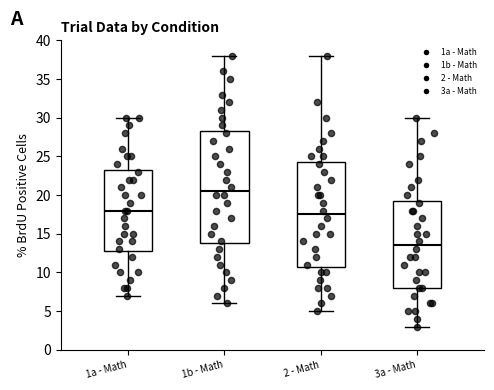

Where does the lower whisker of the box for 3a - Math end on the y-axis? The values are not printed on the chart, so give them approximately, as read against the axis.

3.0